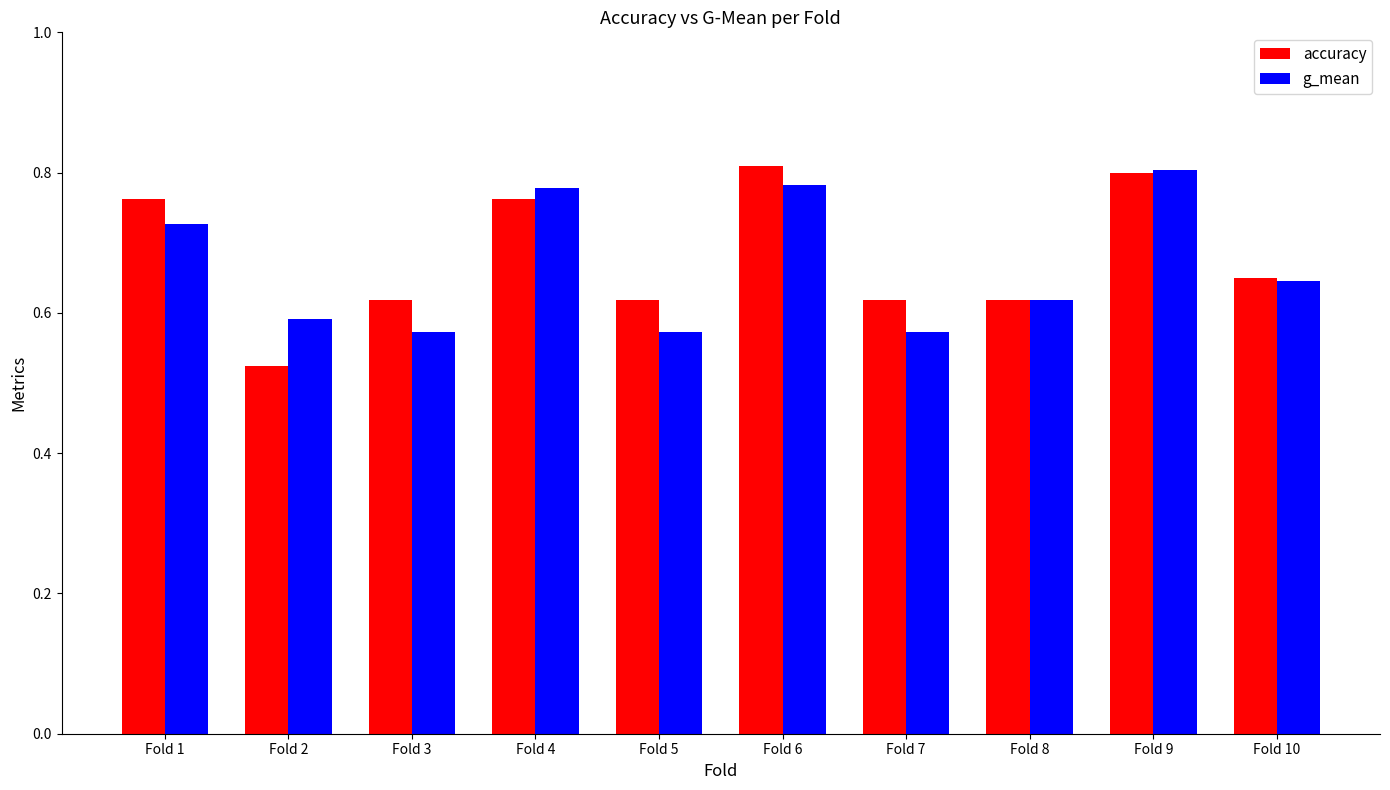

What are all the series names shown in the legend?

accuracy, g_mean